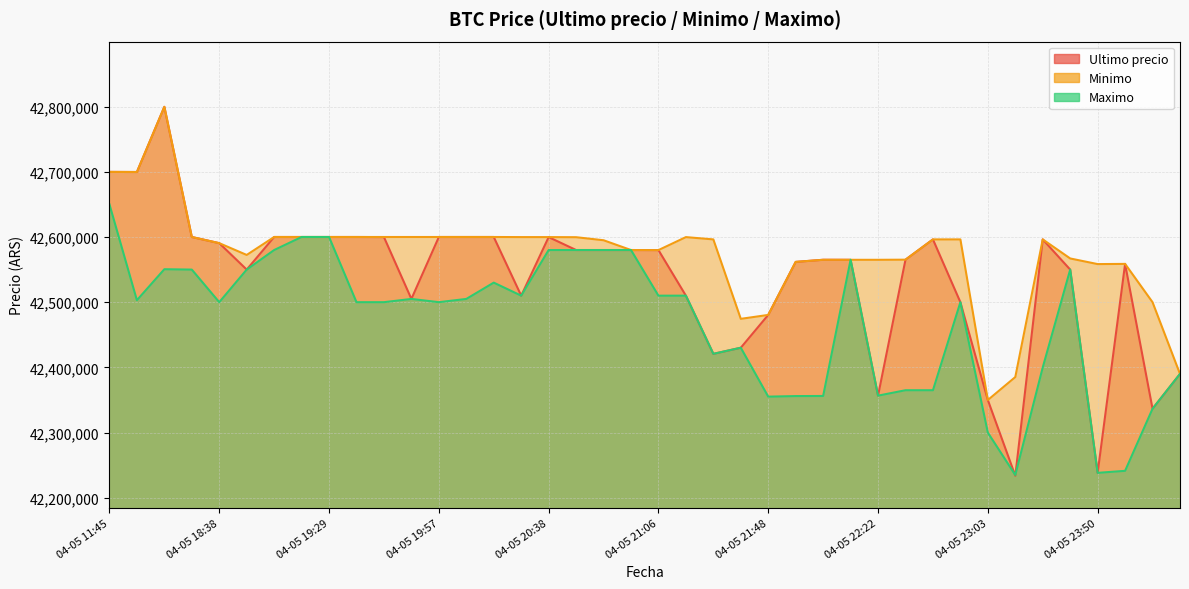

In Minimo, how many points are lower than both neighbors (excluding endpoints)?

7